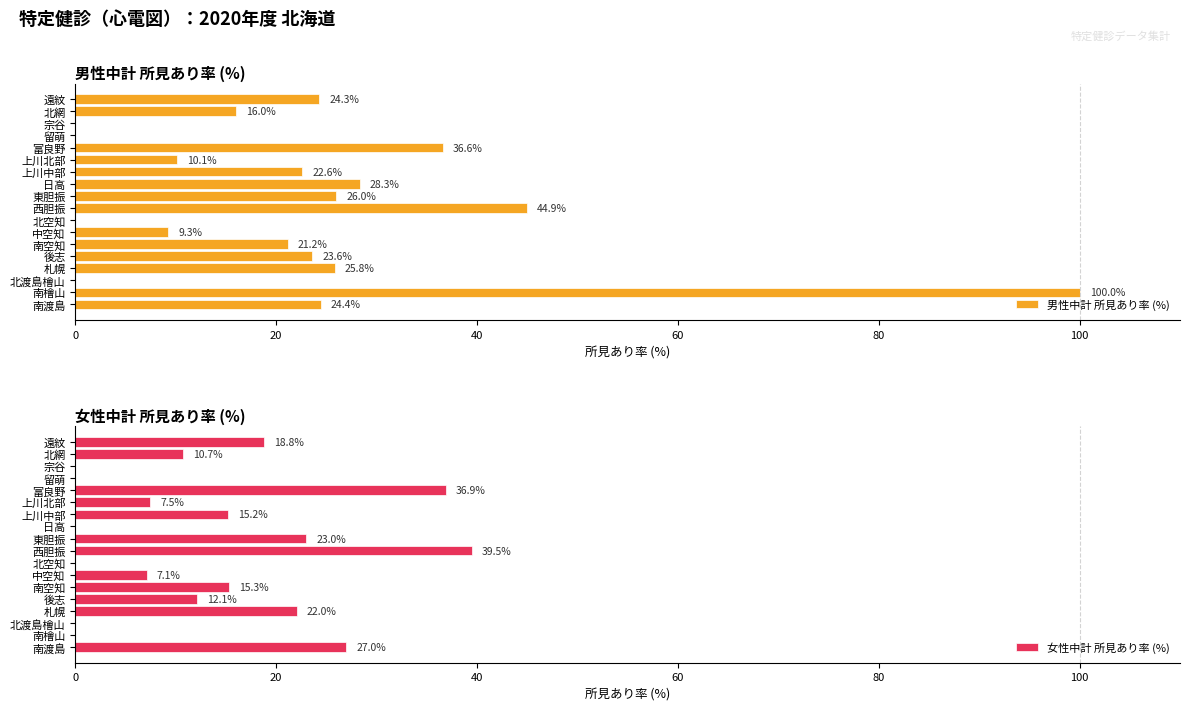

True or false: 男性中計 所見あり率 (%) has a value of 21.2 at 南空知.

True